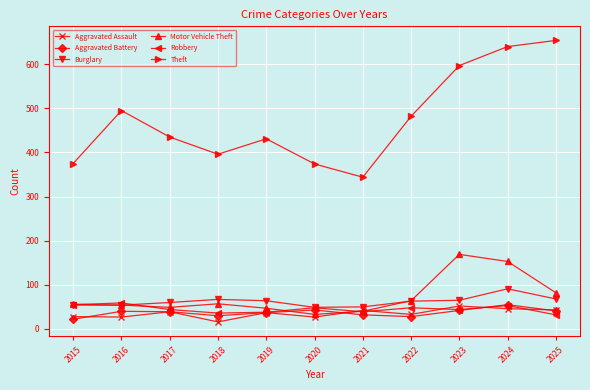

Which series has the largest total across all categories?

Theft